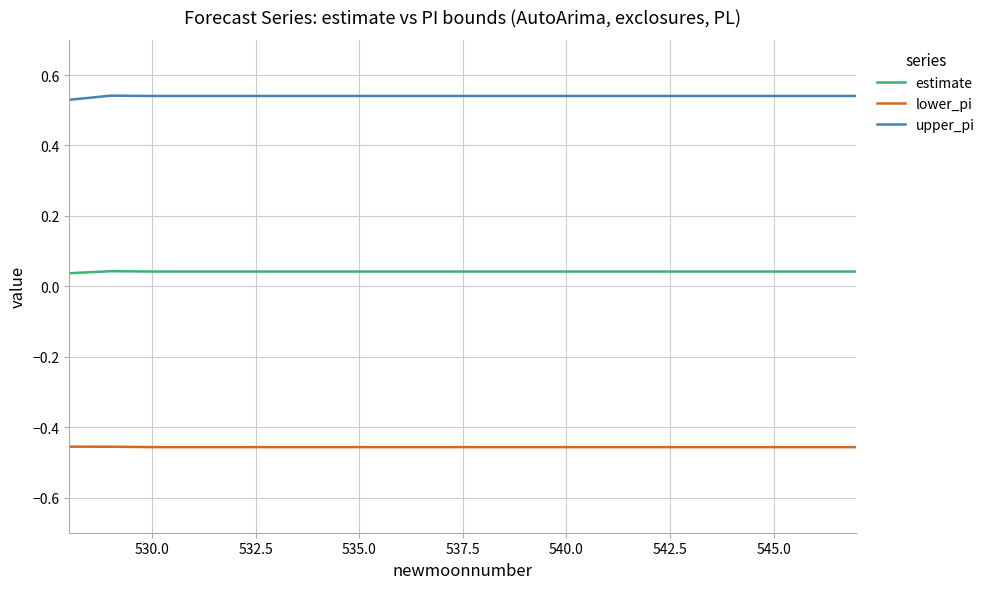

Which series has the largest total across all categories?

upper_pi